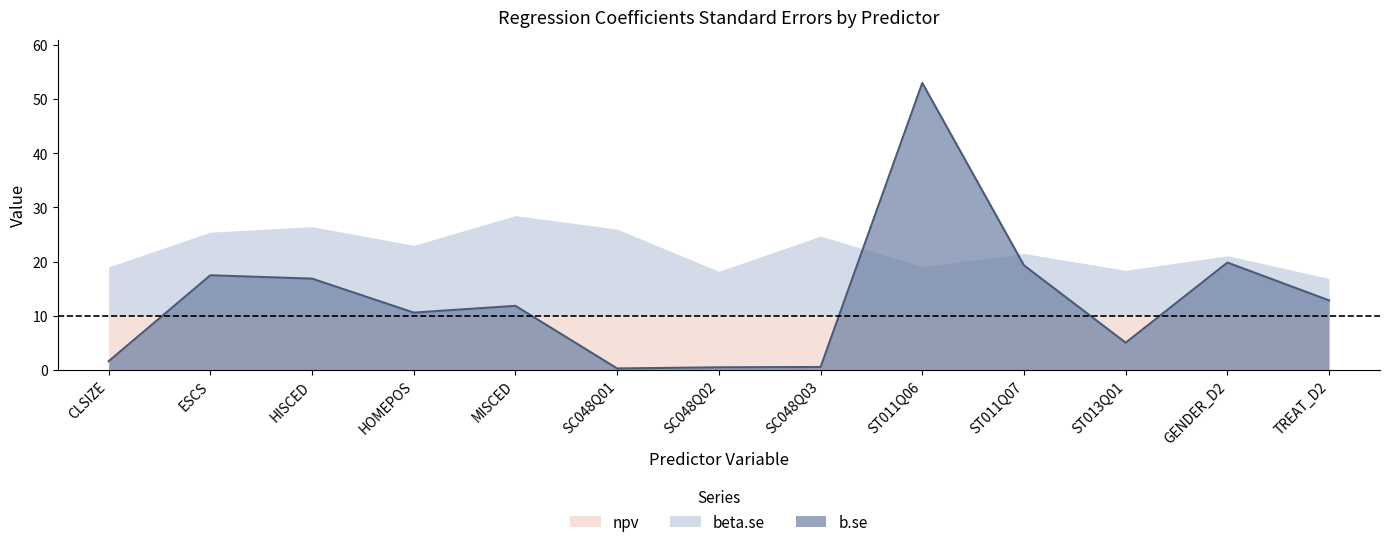

What is the greatest value displayed?

53.0